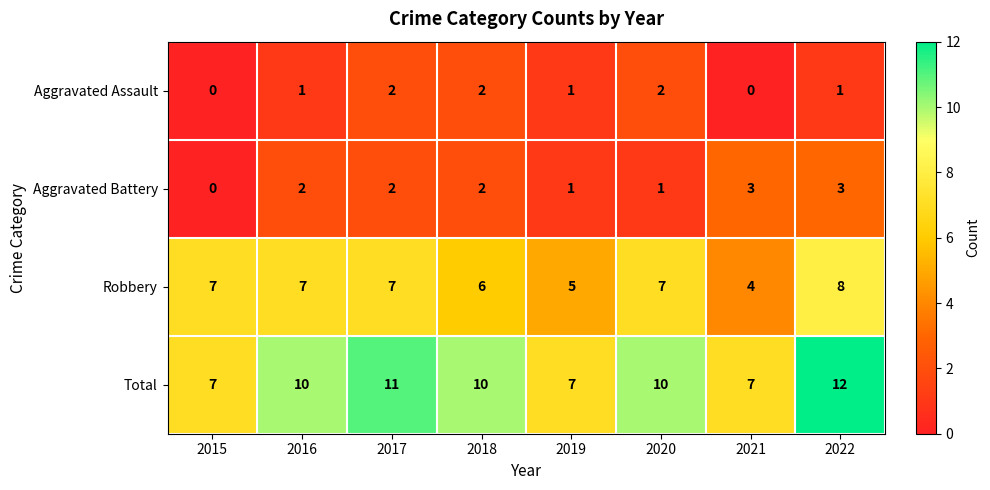

At which category is the sum across all series the highest?

2022